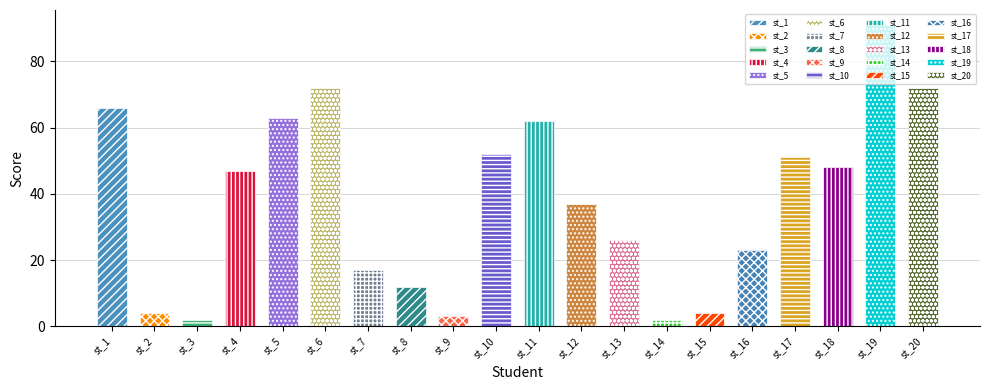

Reading right to left, what are all the values shown in this chart?

72	91	48	51	23	4	2	26	37	62	52	3	12	17	72	63	47	2	4	66